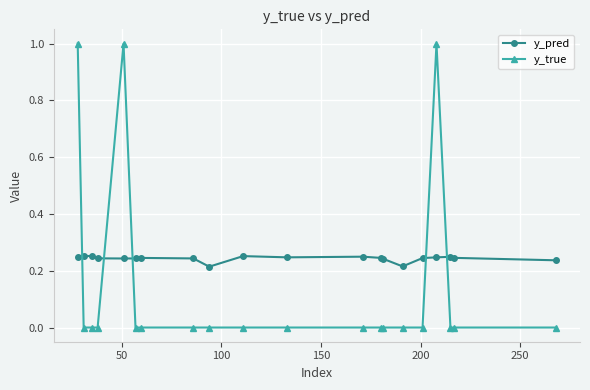

How many lines are shown in the chart?

2